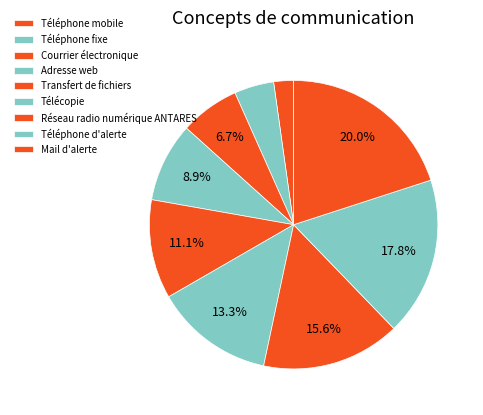

Is it true that Téléphone d'alerte is 18% of the pie?

True